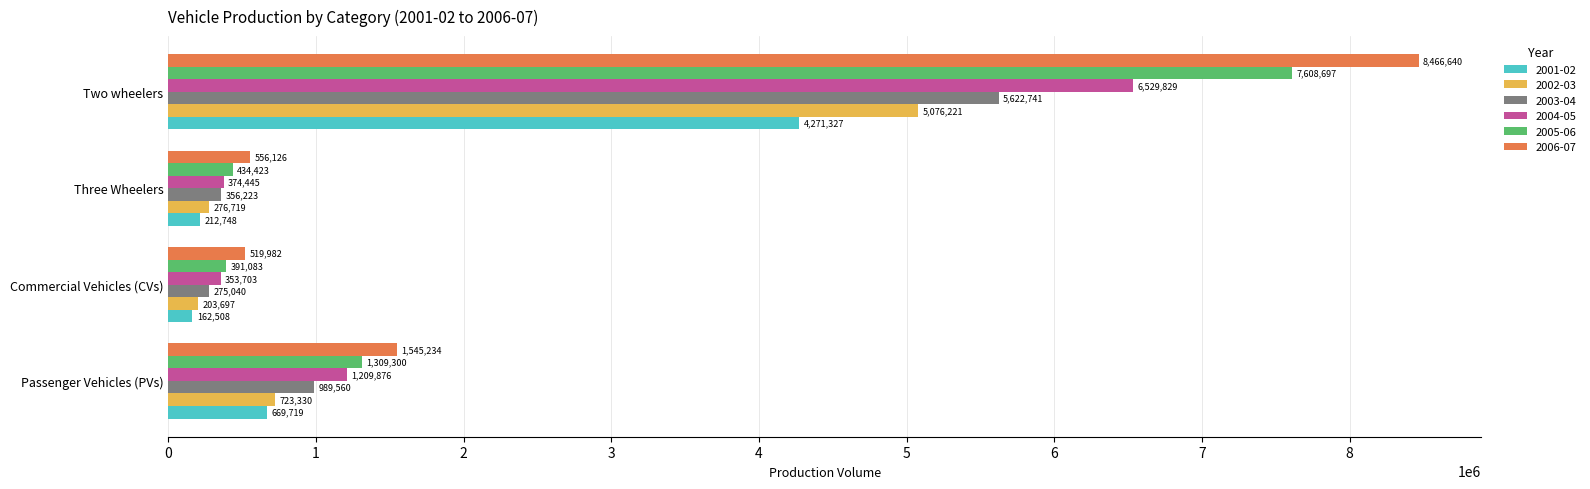

Which category has the highest value across all series?

Two wheelers